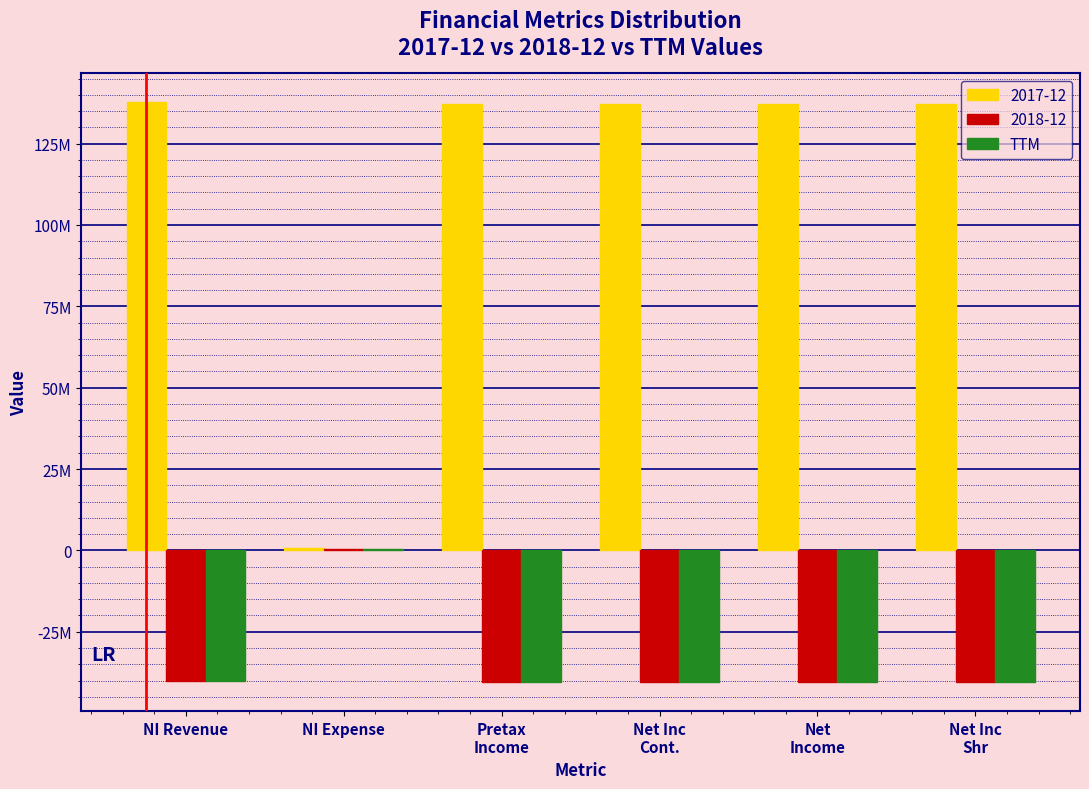

What are all the series names shown in the legend?

2017-12, 2018-12, TTM